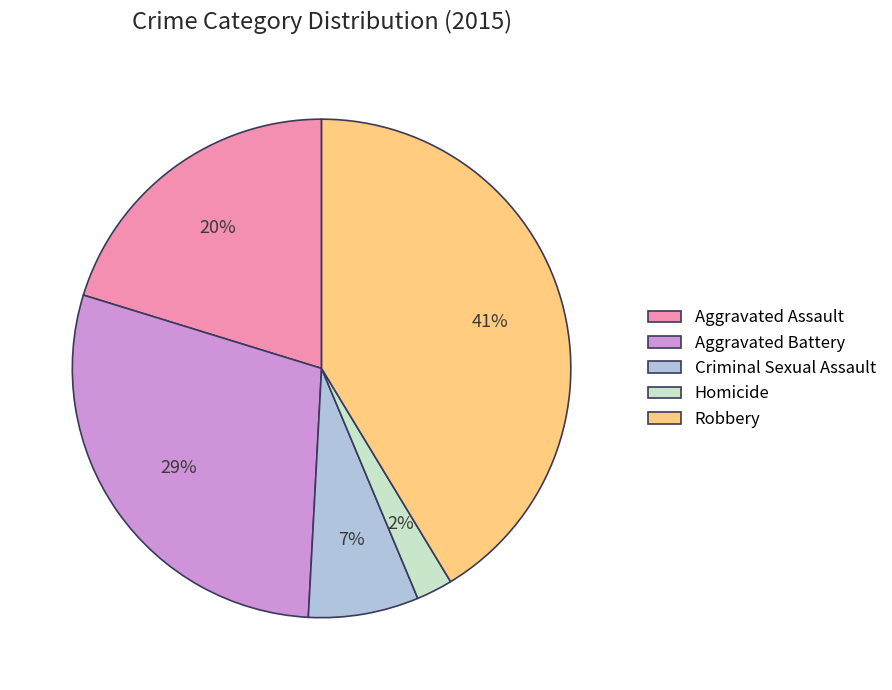

The Homicide slice represents 2% of the pie. True or false?

True